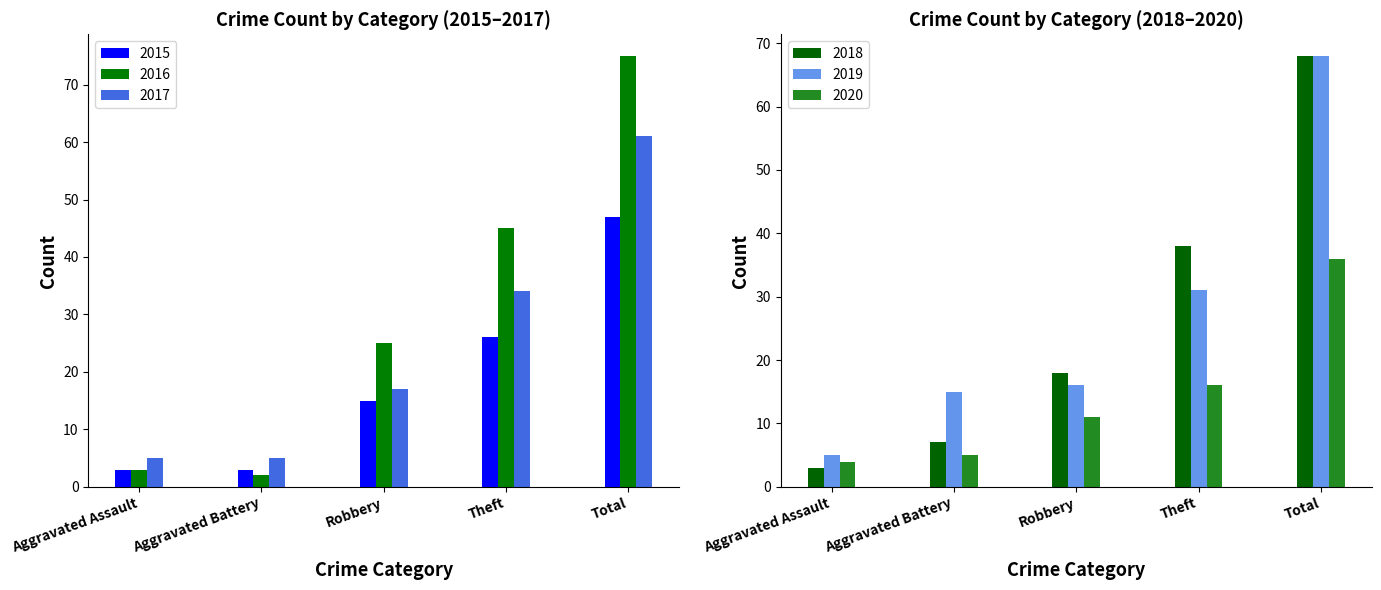

Reading right to left, extract all data points from this chart.

2015: Total=47	Theft=26	Robbery=15	Aggravated Battery=3	Aggravated Assault=3
2016: Total=75	Theft=45	Robbery=25	Aggravated Battery=2	Aggravated Assault=3
2017: Total=61	Theft=34	Robbery=17	Aggravated Battery=5	Aggravated Assault=5
2018: Total=68	Theft=38	Robbery=18	Aggravated Battery=7	Aggravated Assault=3
2019: Total=68	Theft=31	Robbery=16	Aggravated Battery=15	Aggravated Assault=5
2020: Total=36	Theft=16	Robbery=11	Aggravated Battery=5	Aggravated Assault=4